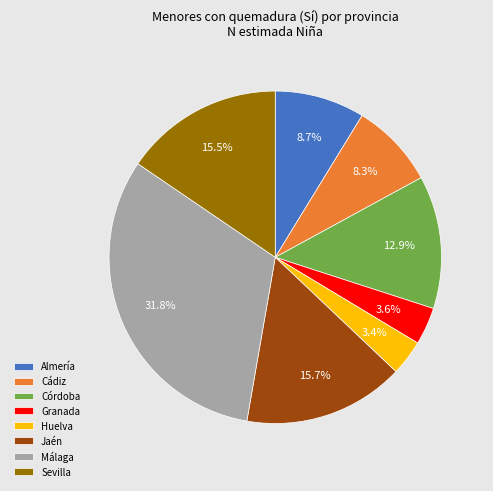

Approximately how many times larger is the value at Cádiz compared to Córdoba?

0.6